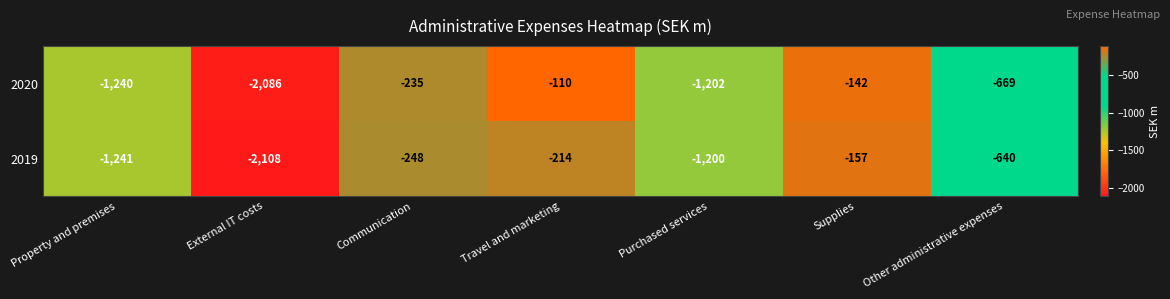

Reading right to left, extract all data points from this chart.

2020: -669	-142	-1202	-110	-235	-2086	-1240
2019: -640	-157	-1200	-214	-248	-2108	-1241